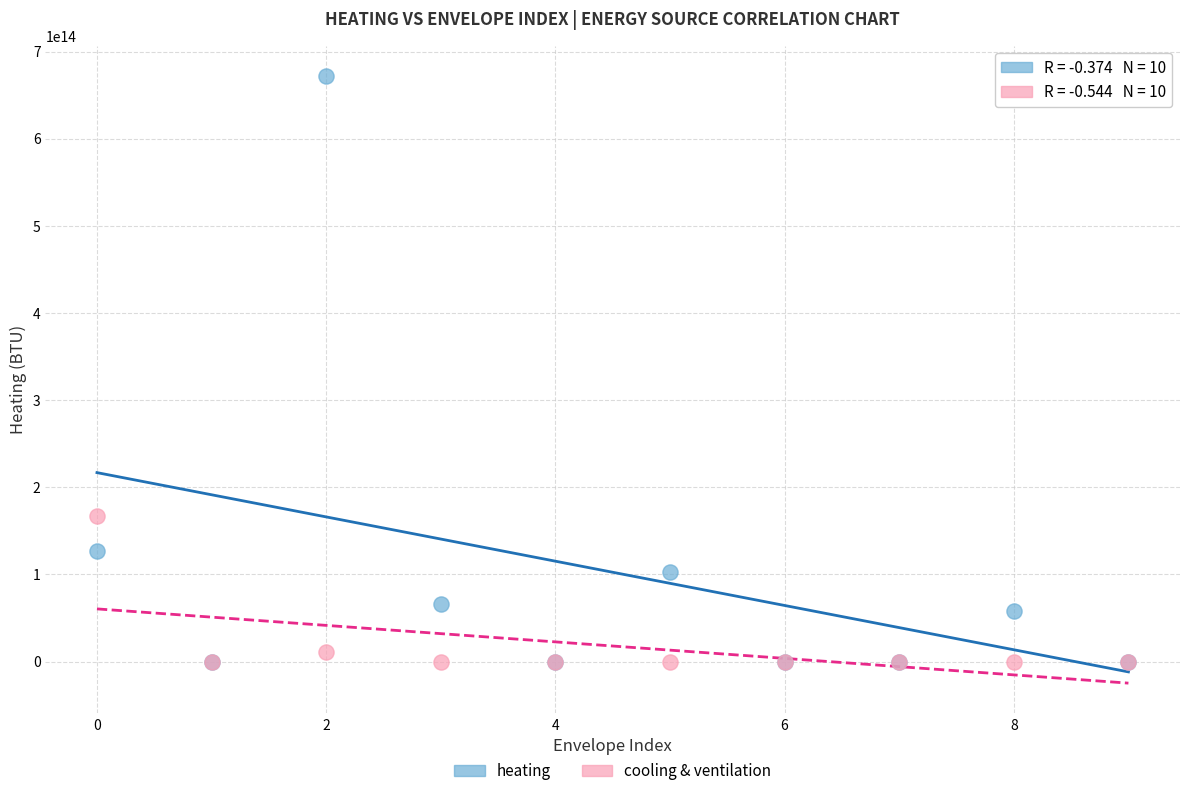

Which series has the largest Y range (max minus min)?

heating